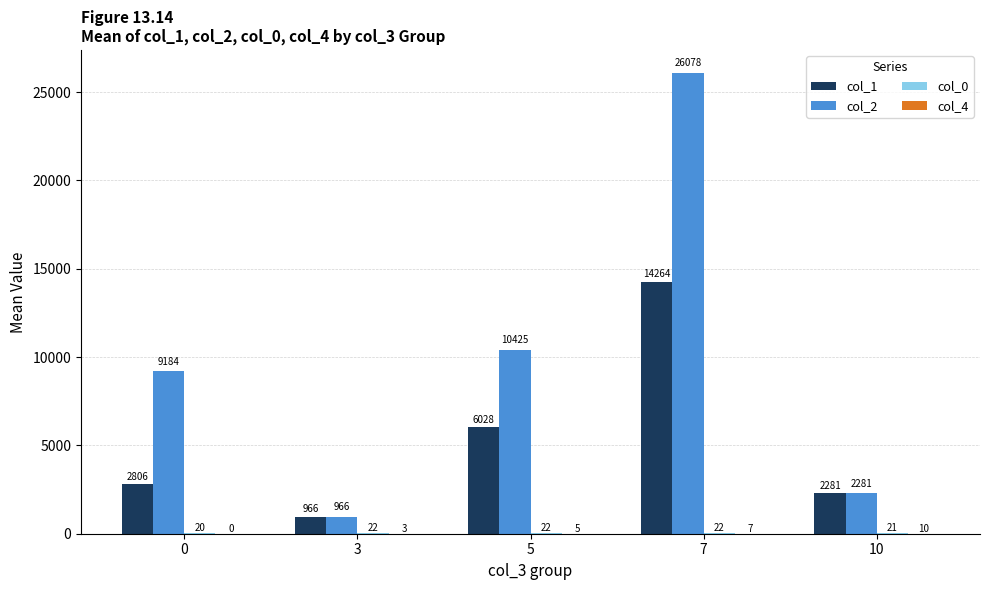

Which category has the highest value in the col_1 series?

7